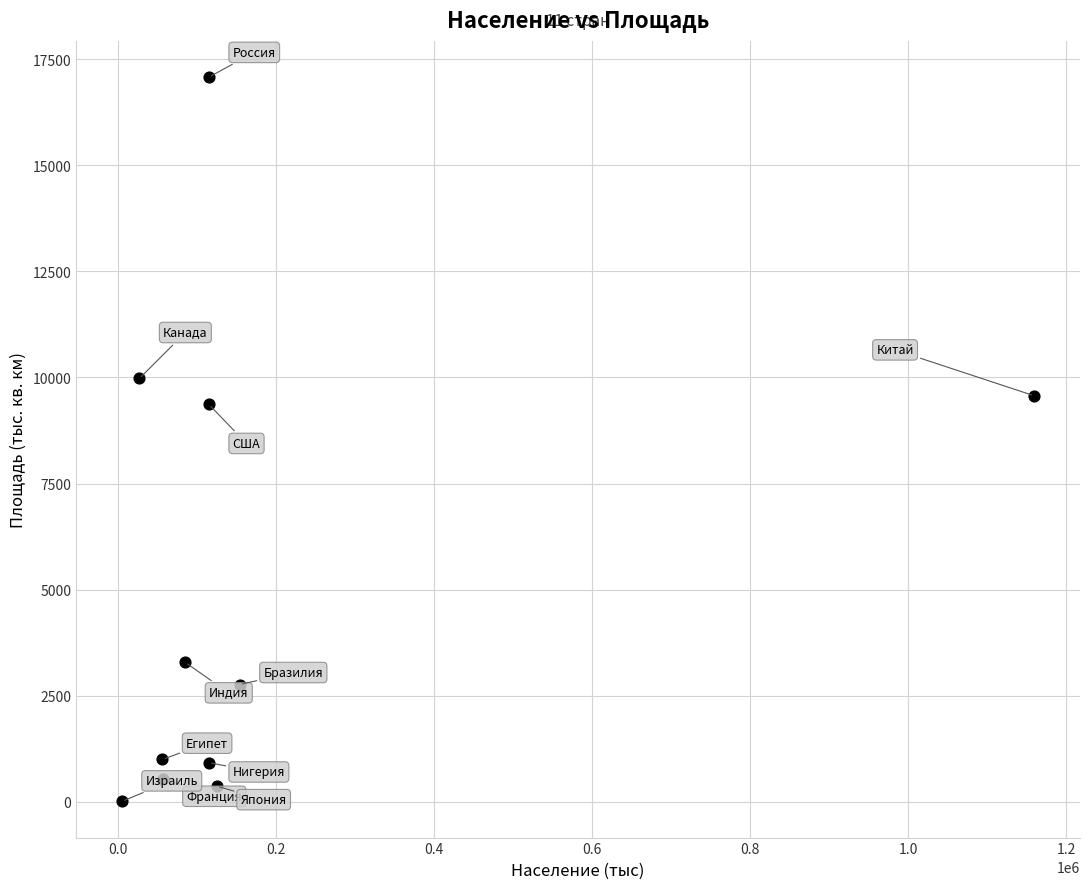

What is the average X value?

183018